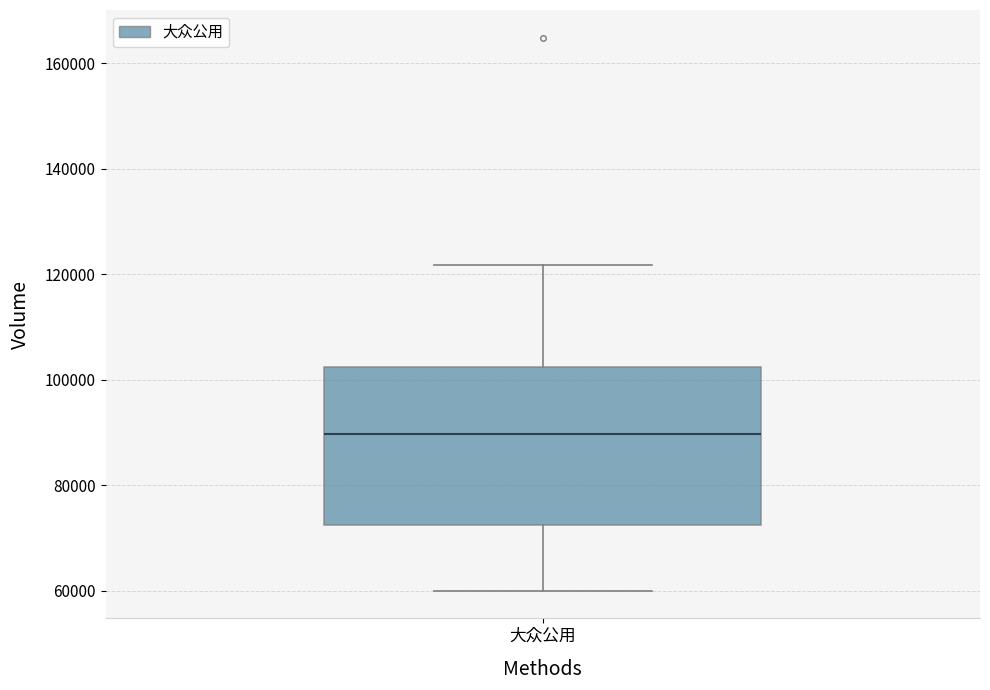

Read this box plot against the y-axis: the position of the median line, the range covered by the box, and the ends of both whiskers. The values are not printed on the chart, so give them approximately, as read against the axis.

median 90000, box 72000 to 102000, whiskers 60000 to 122000